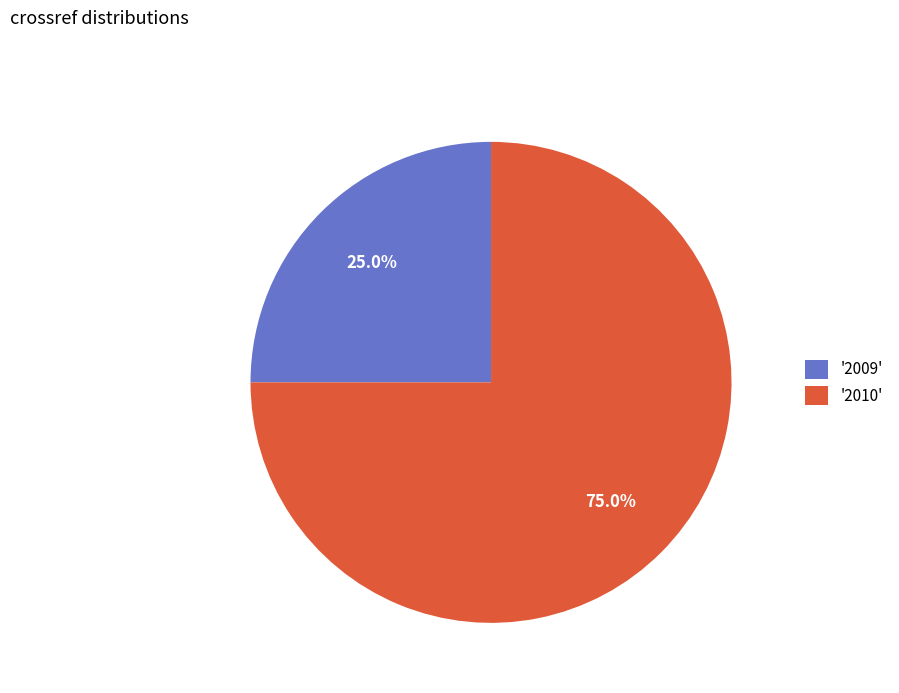

Which slice is the smallest?

'2009'